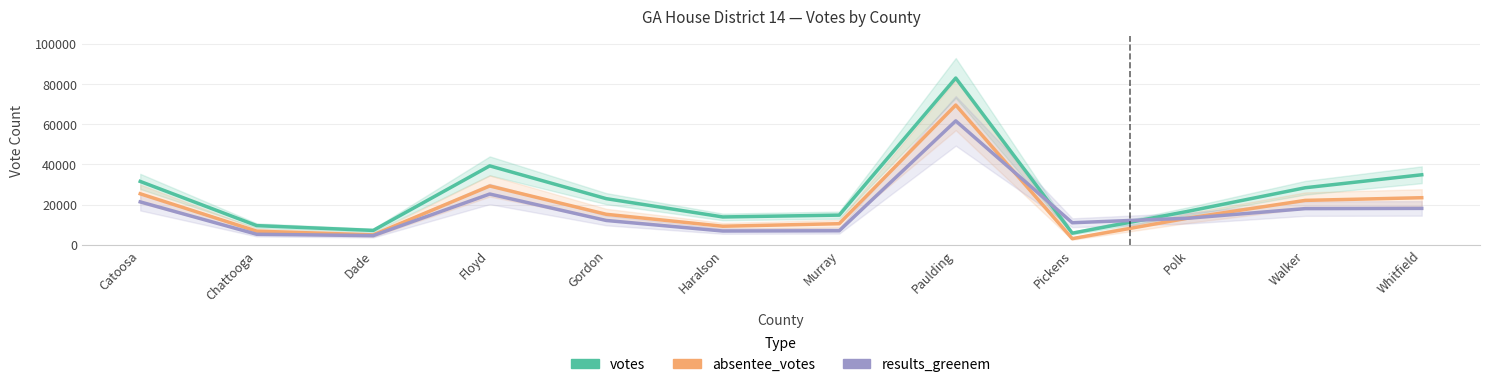

Rank the series by their average value, from highest to lowest.

votes, absentee_votes, results_greenem